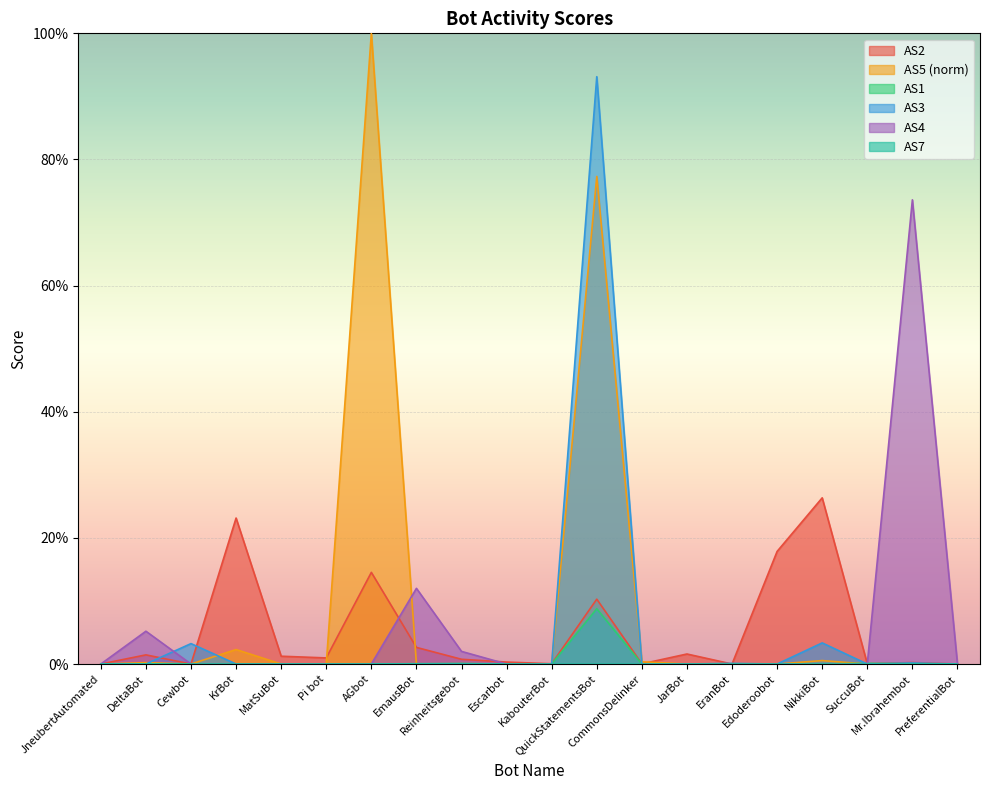

Does the chart display data point markers on the line(s)?

No